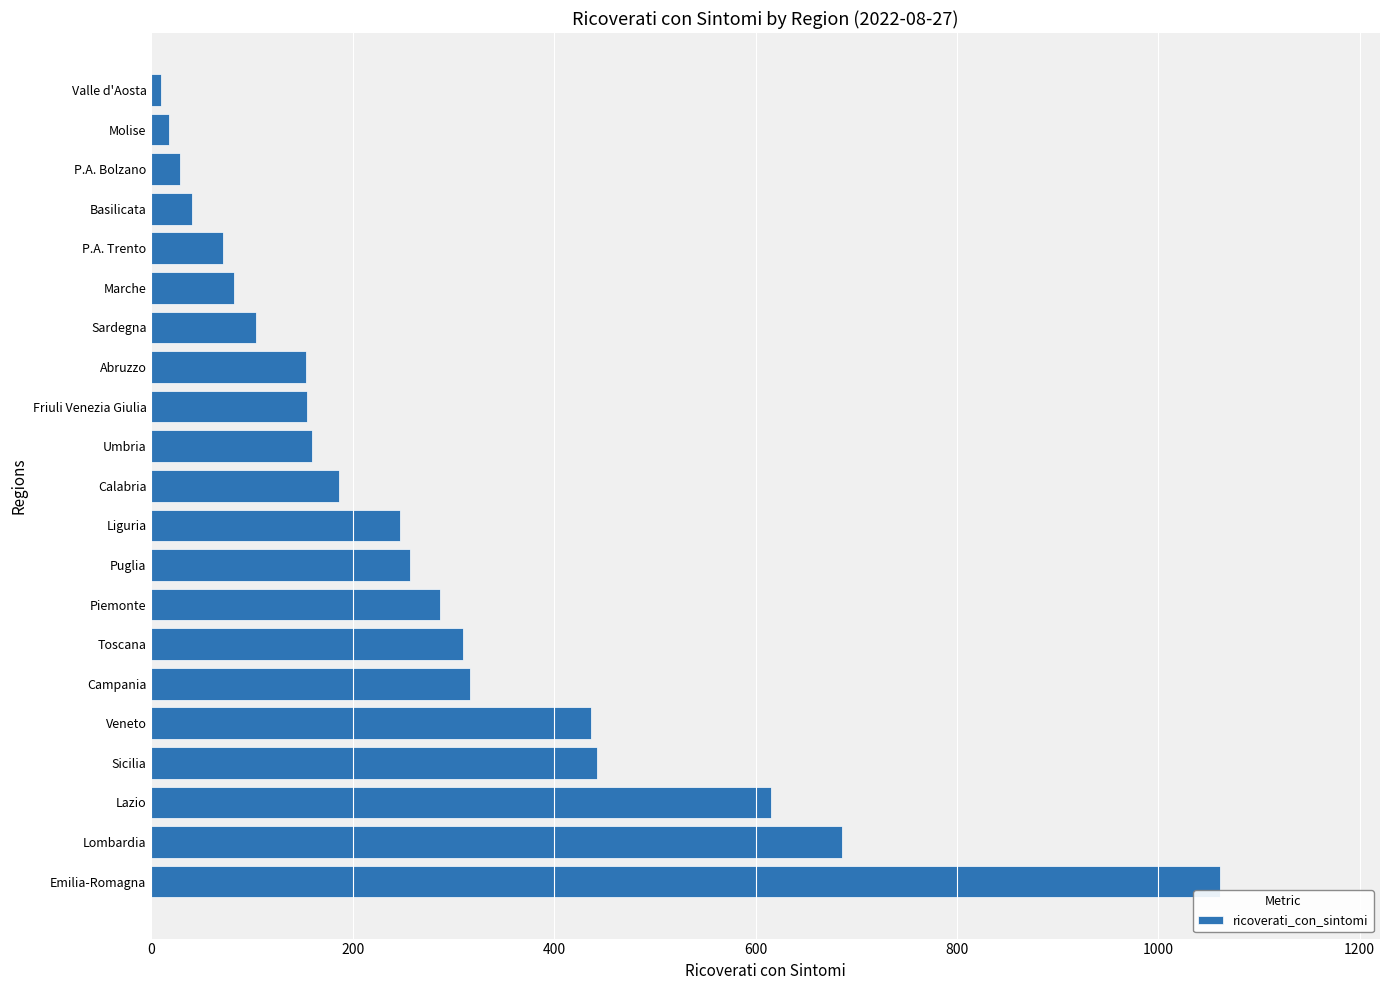

What is the approximate value at Sicilia?

443